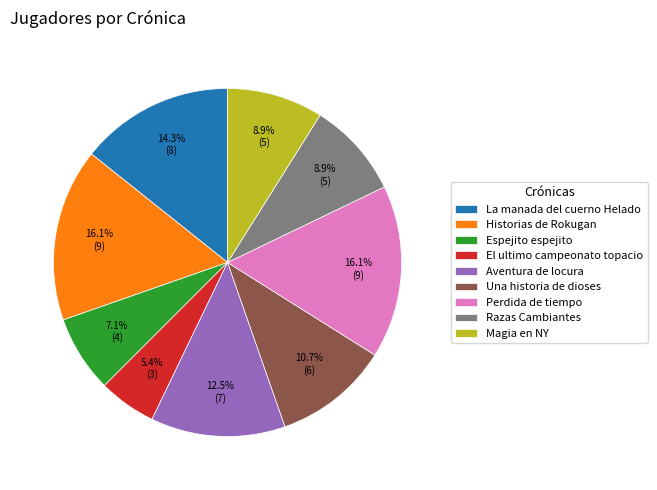

The Aventura de locura slice represents 1% of the pie. True or false?

False